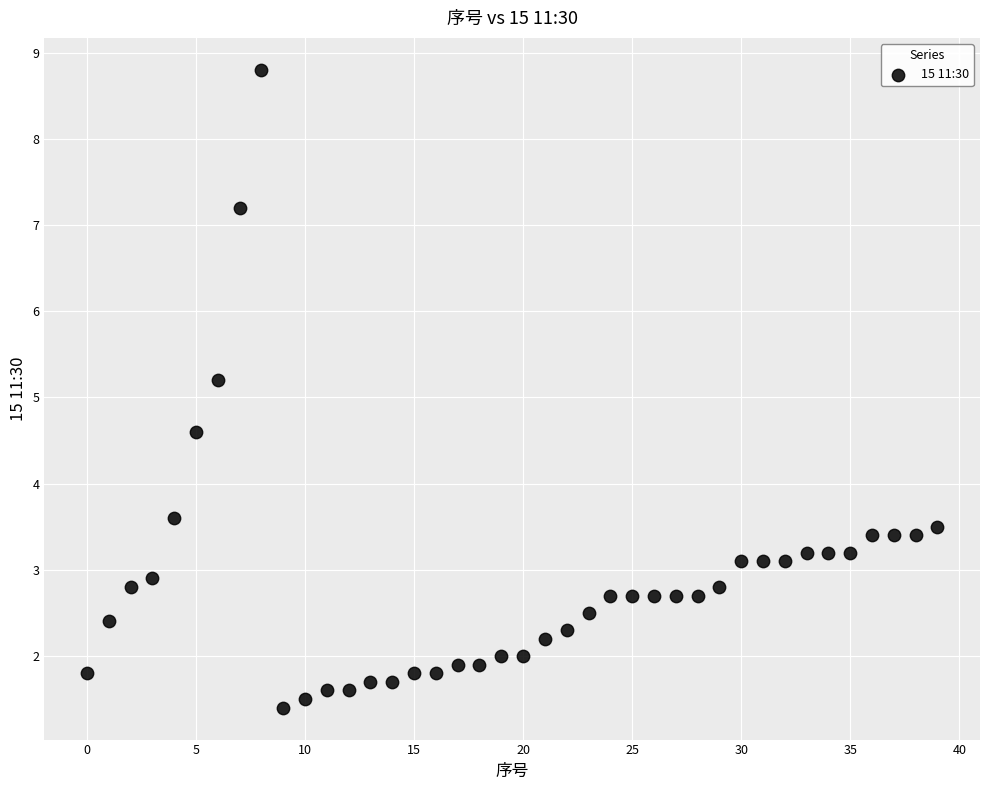

What is the range of Y values (max minus min)?

7.4